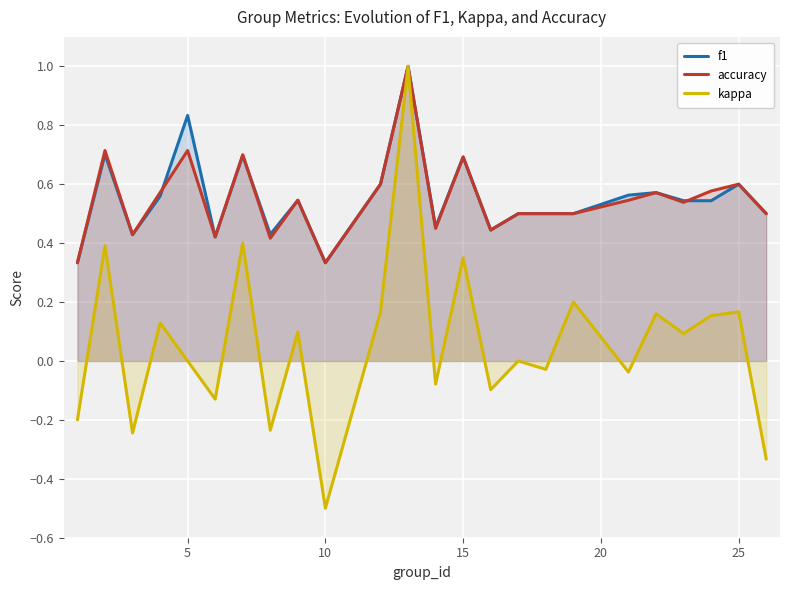

What is the highest value of the accuracy series?

1.0